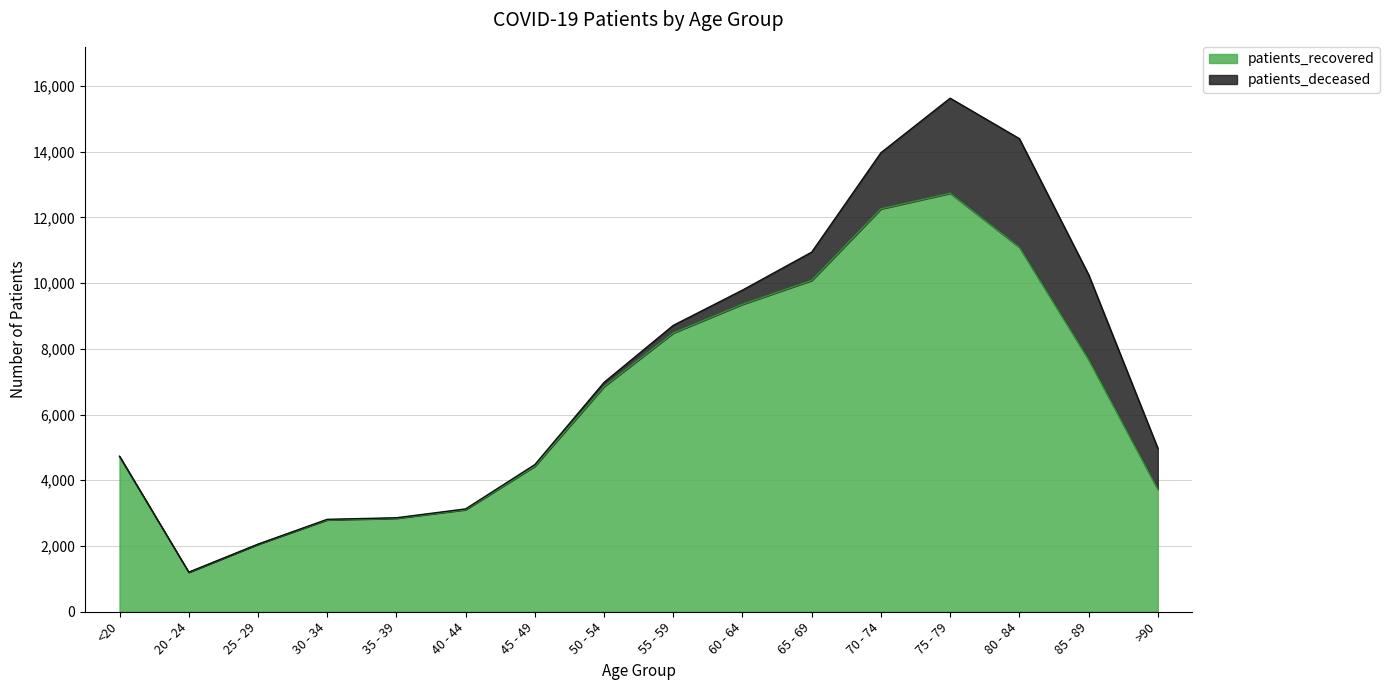

Approximately how many times larger is the value at 50 - 54 compared to 55 - 59?

0.8